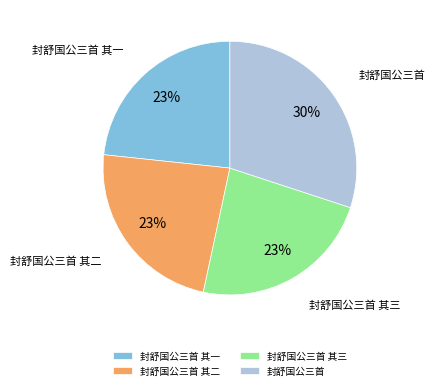

Is the sum of 封舒国公三首 其二 and 封舒国公三首 其三 greater than half?

No